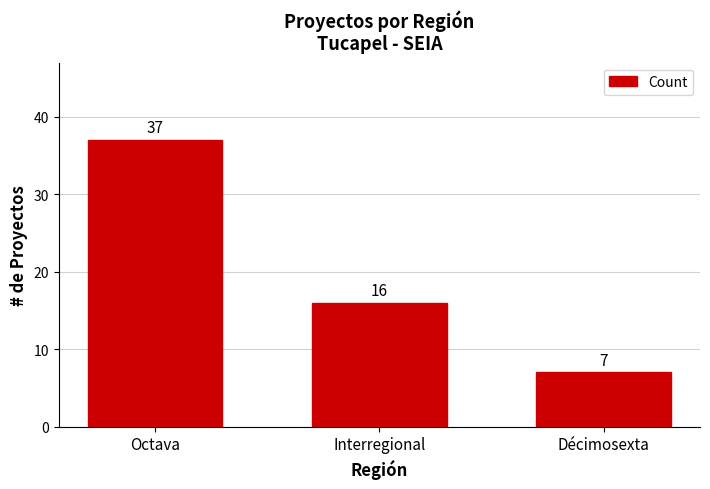

What is the greatest value displayed?

37